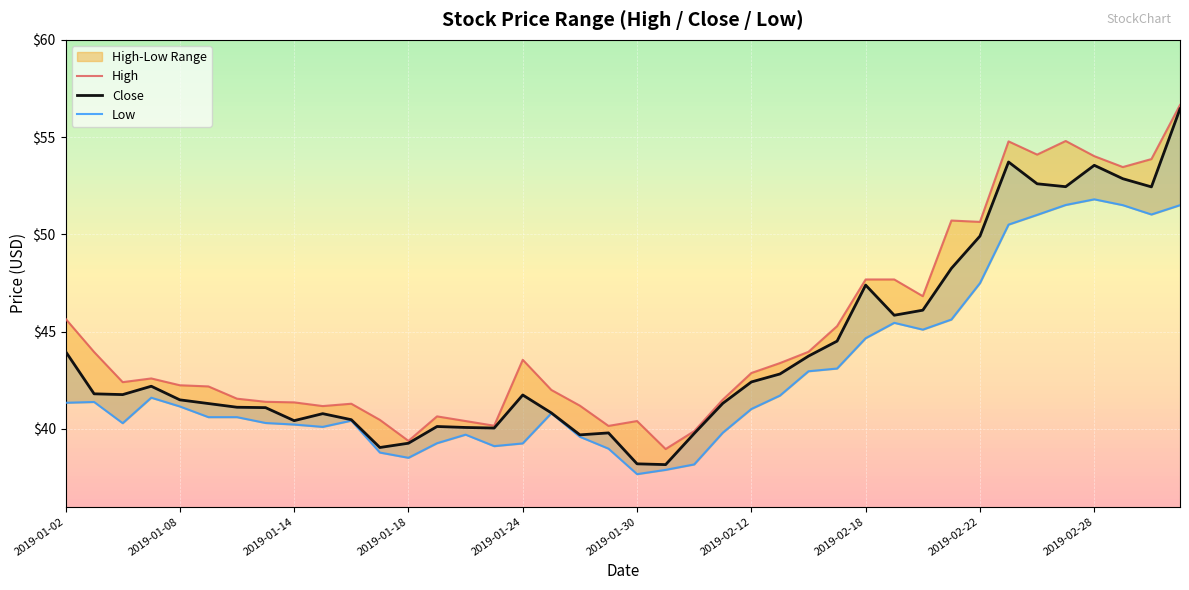

At which category does the chart reach its minimum across all series?

2019-01-30